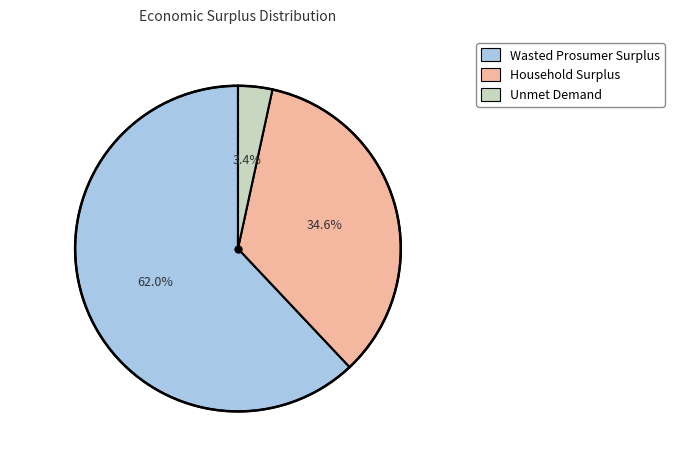

The Unmet Demand slice represents 15% of the pie. True or false?

False